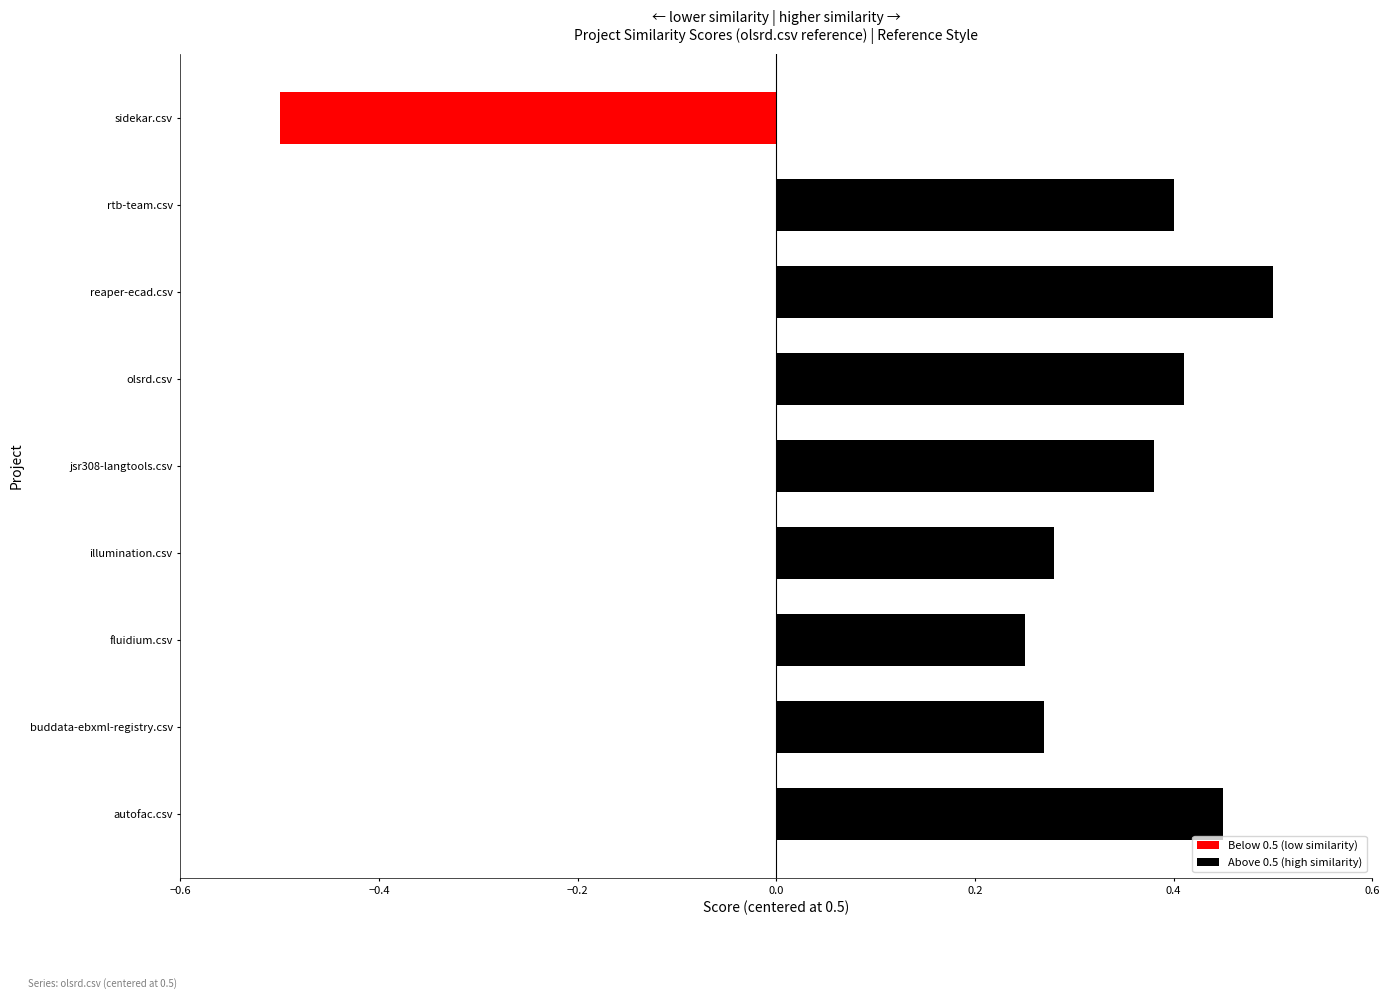

True or false: the data shows 0.4 at jsr308-langtools.csv.

True